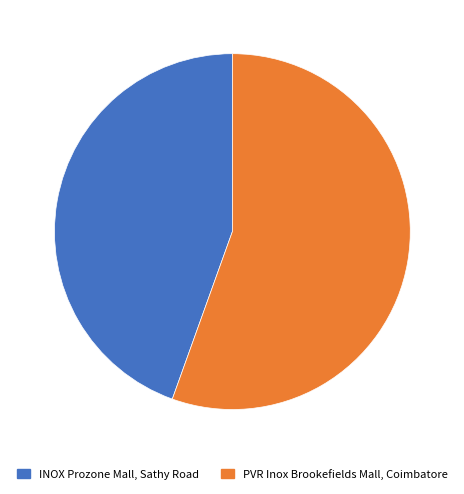

What is the smallest slice in the pie chart?

INOX Prozone Mall, Sathy Road